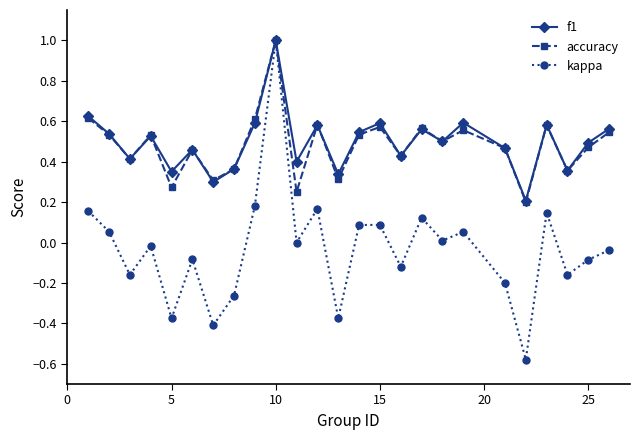

How many interior local valleys does the accuracy series have?

9